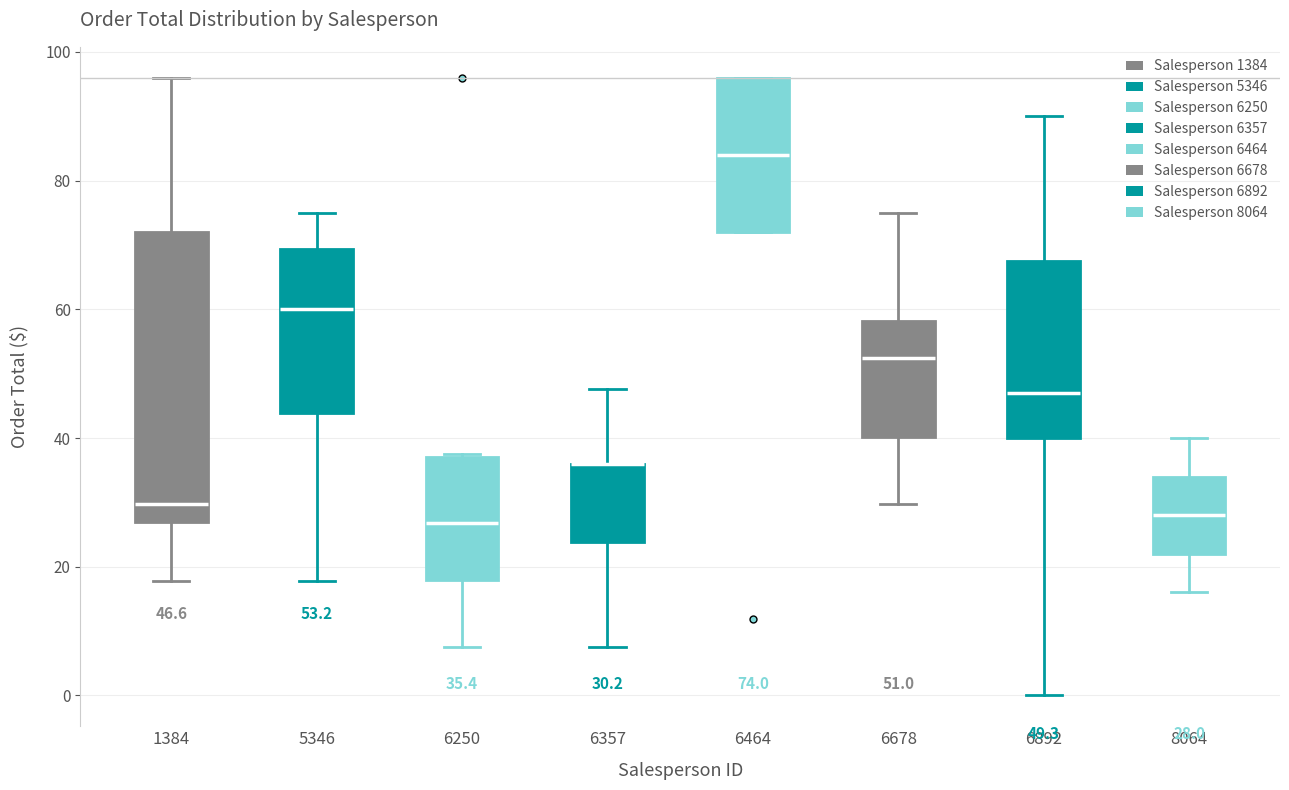

Which box is the tallest, from its lower edge to its upper edge?

1384